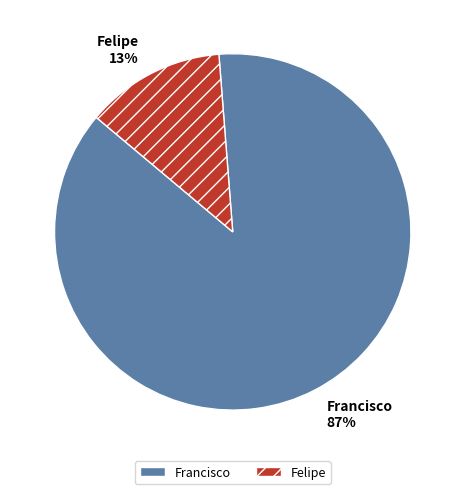

What is the majority slice?

Francisco